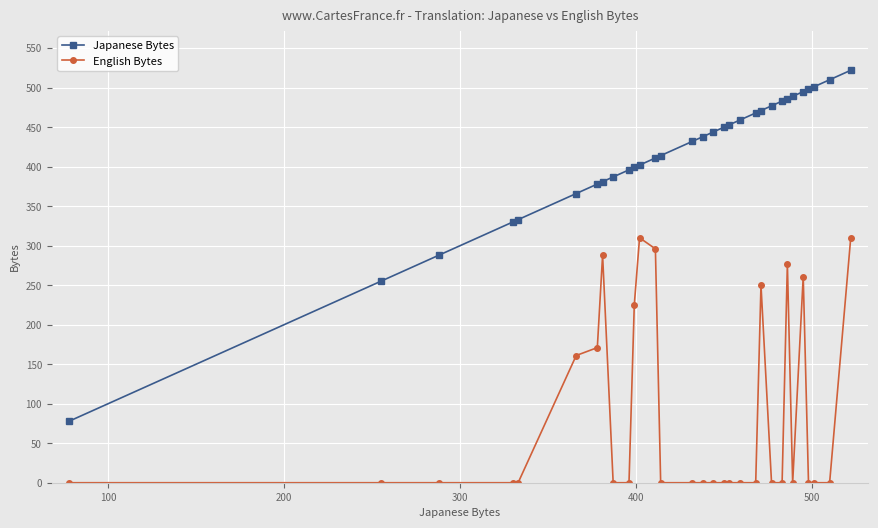

True or false: Japanese Bytes and English Bytes cross at least once.

False